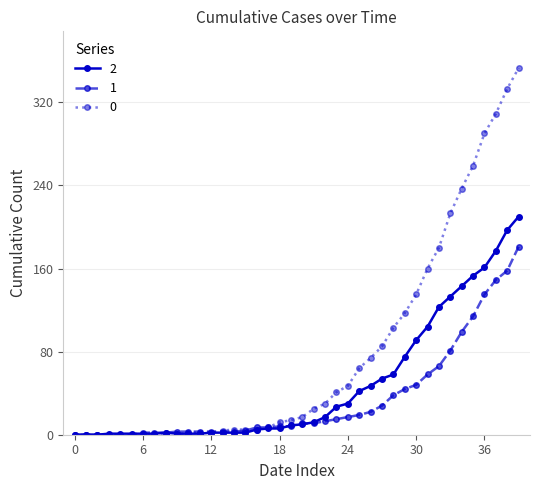

True or false: 2 has more than 0 interior local peaks.

True